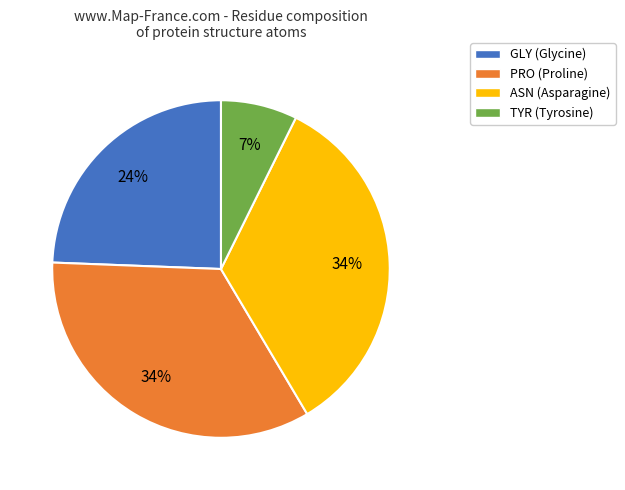

Combined, do TYR (Tyrosine) and ASN (Asparagine) account for over 50%?

No